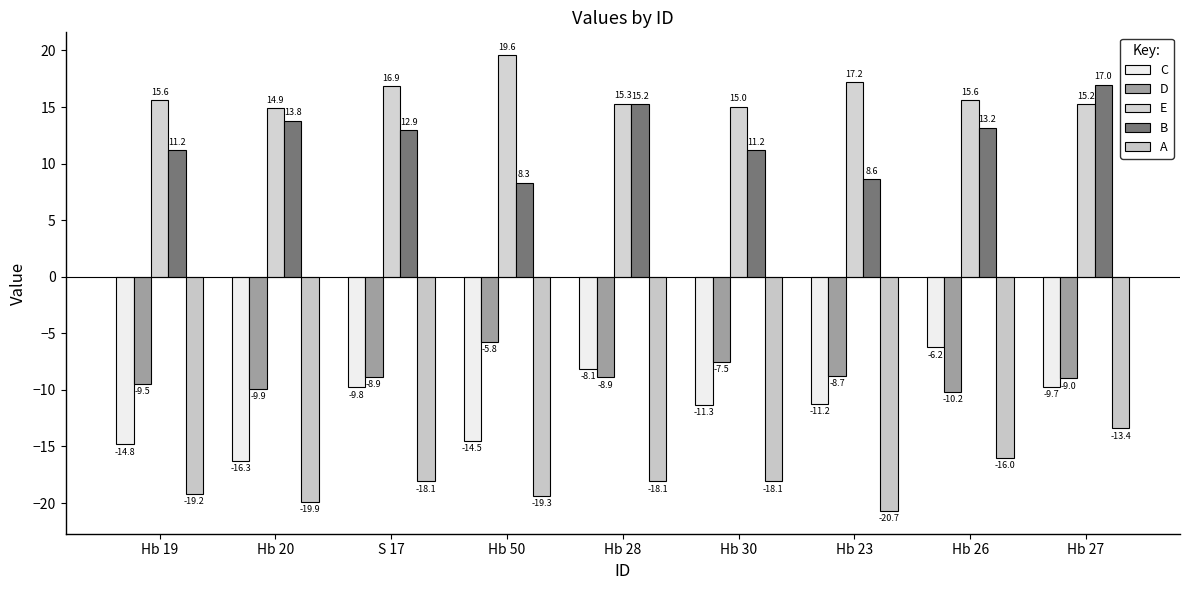

Which category has the highest value in the A series?

Hb 27